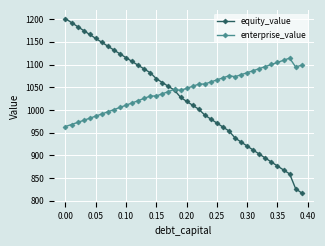

What is the value of the equity_value point at the 29th from the left?

938.2